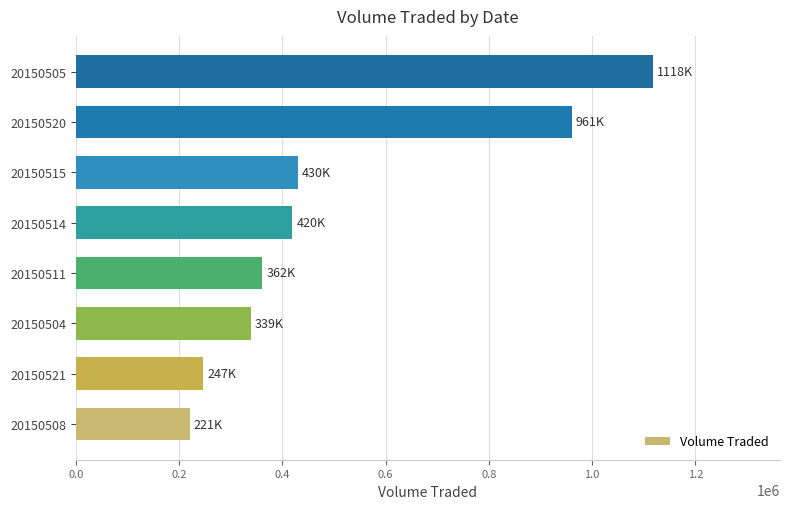

Approximately how many times larger is the value at 20150515 compared to 20150508?

1.9